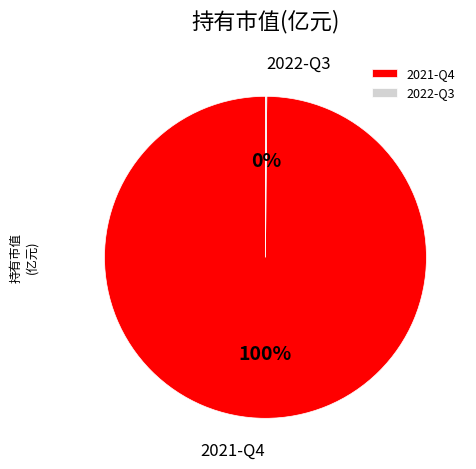

To the nearest percent, what is the average slice percentage?

50%